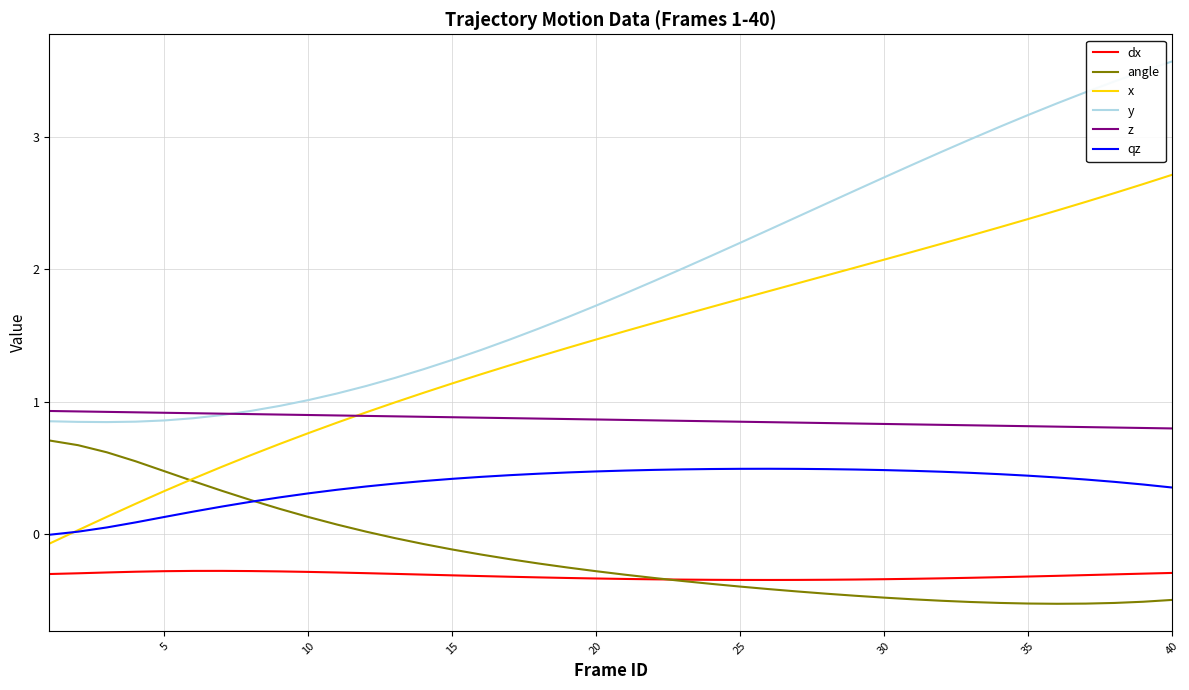

Rank the series by their maximum value, from highest to lowest.

y, x, z, angle, qz, dx